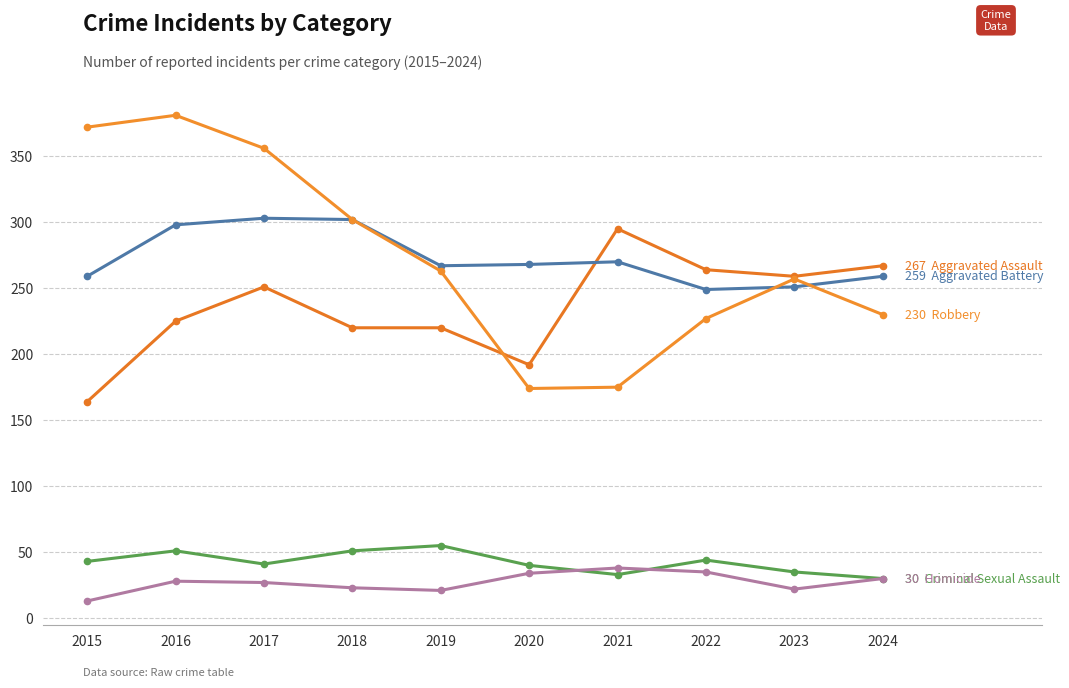

Is it true that Homicide equals 7 at 2016?

False